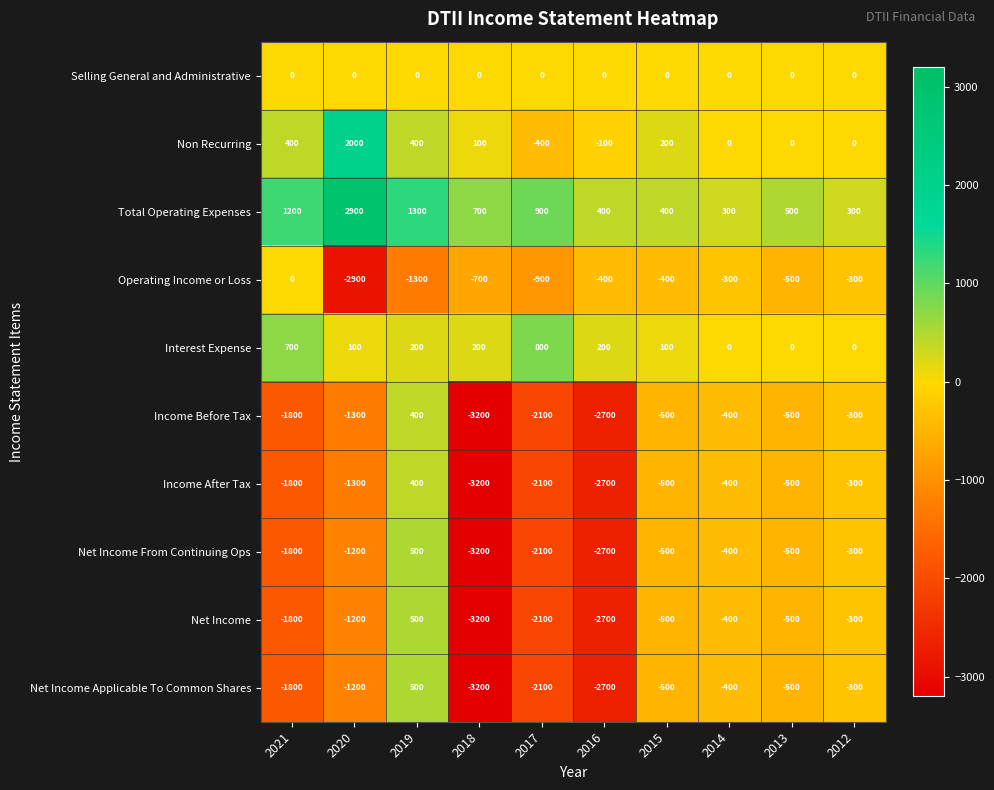

What is the maximum value for Net Income Applicable To Common Shares?

500